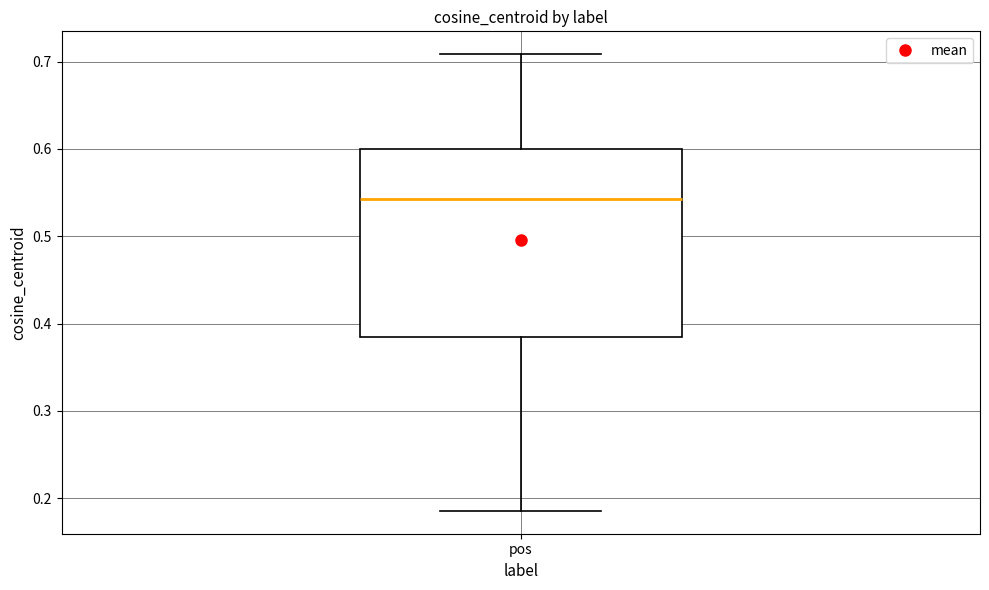

Transcribe this box plot: give where the median line is, the range the box spans, and where the two whiskers end, as read against the y-axis. The values are not printed on the chart, so give them approximately, as read against the axis.

median 0.54, box 0.39 to 0.60, whiskers 0.19 to 0.71